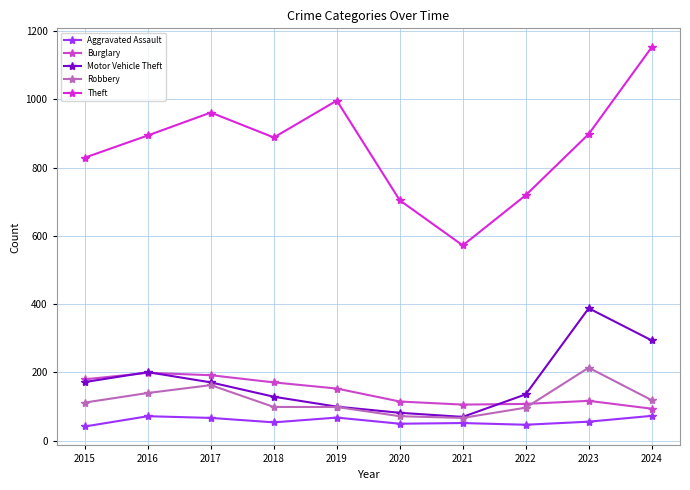

In Aggravated Assault, how many points are lower than both neighbors (excluding endpoints)?

3